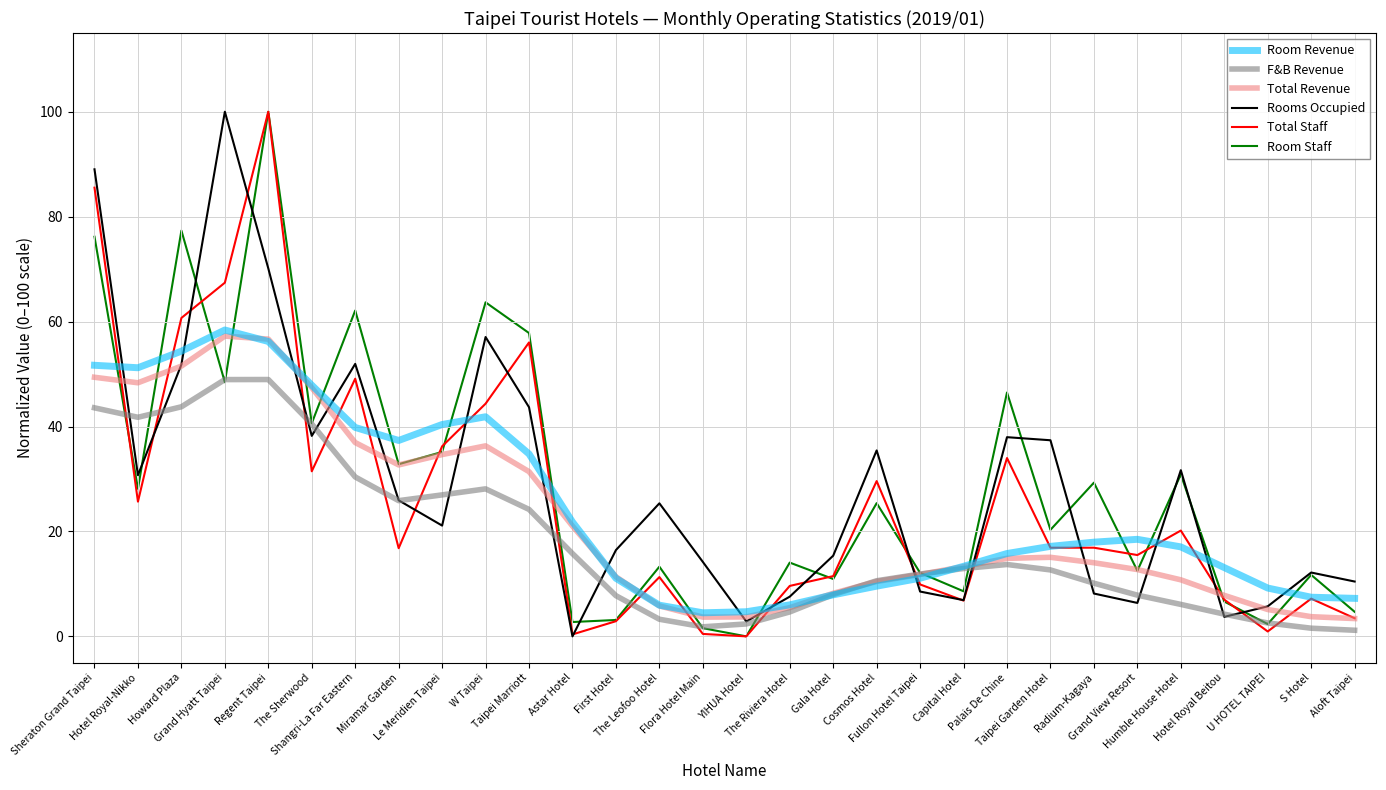

Where is the first local maximum for Room Staff?

Howard Plaza